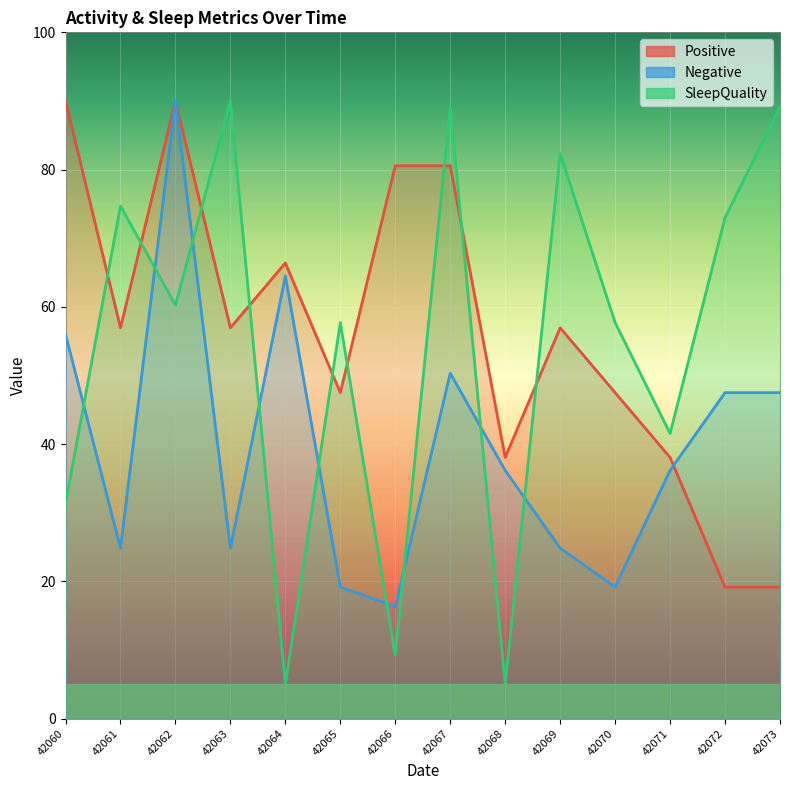

What is the sum of all SleepQuality values?

766.1